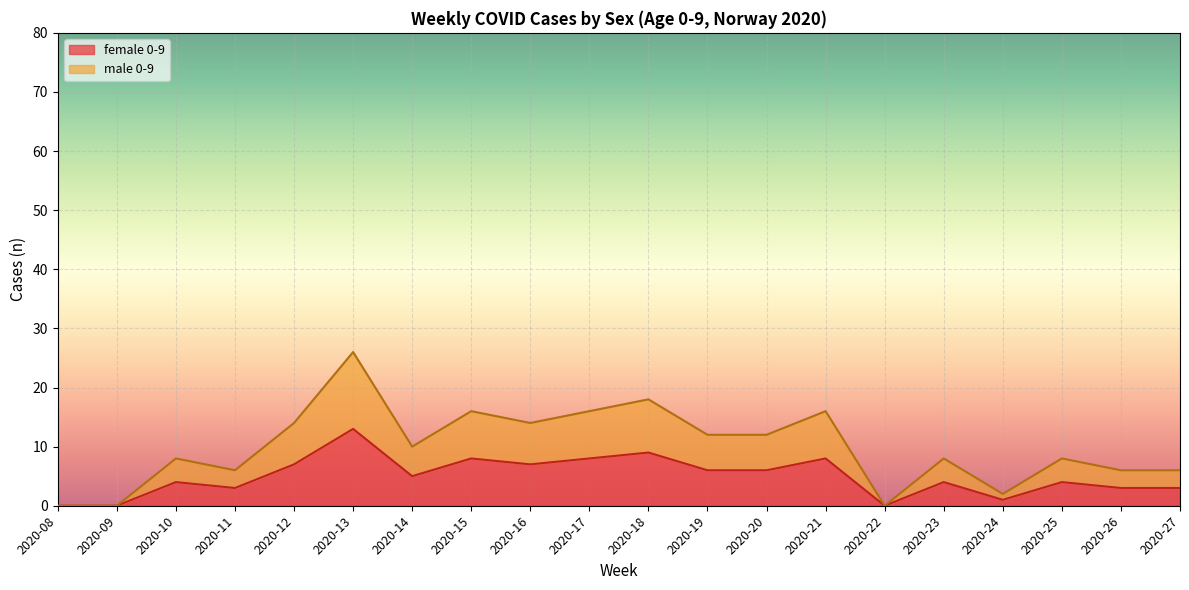

How many data points in female 0-9 are above 5?

9